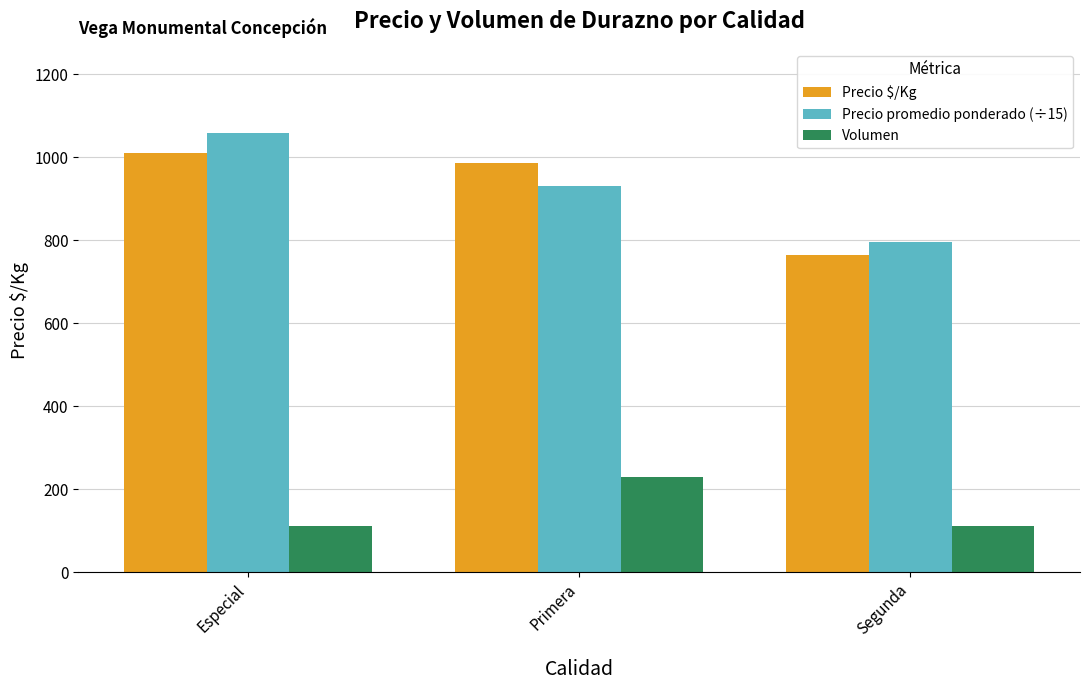

What is the sum of all Precio promedio ponderado (÷15) values?

2781.9